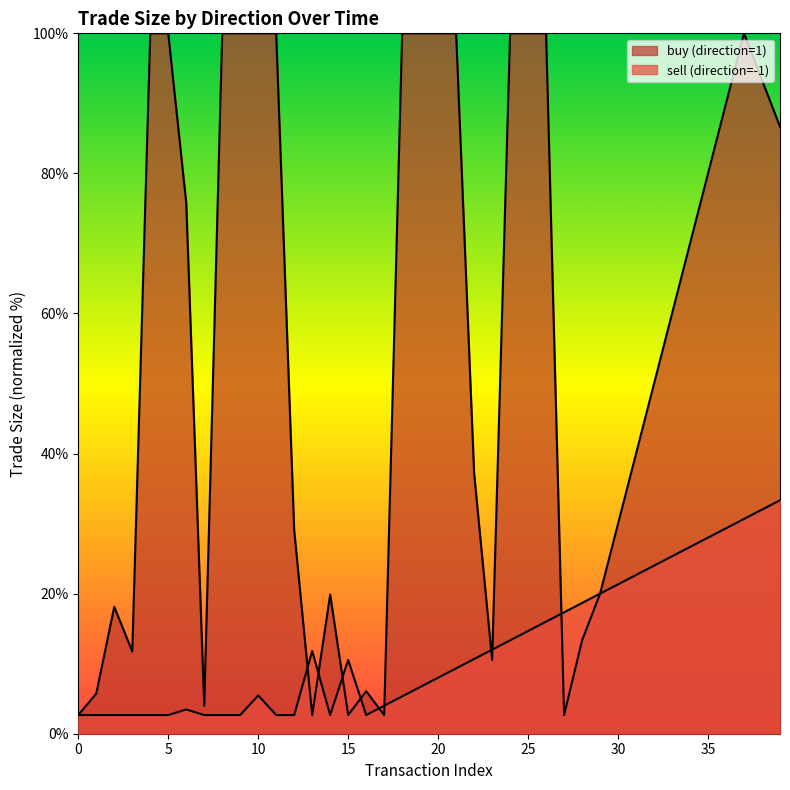

Where is the first local maximum for sell (direction=-1)?

6